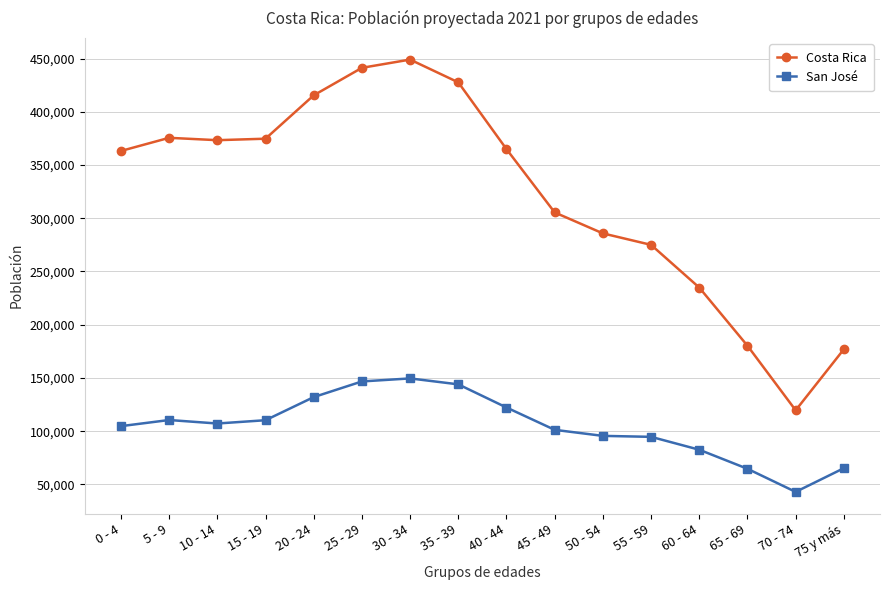

What is the spread (max minus min) of values at 0 - 4?

258504